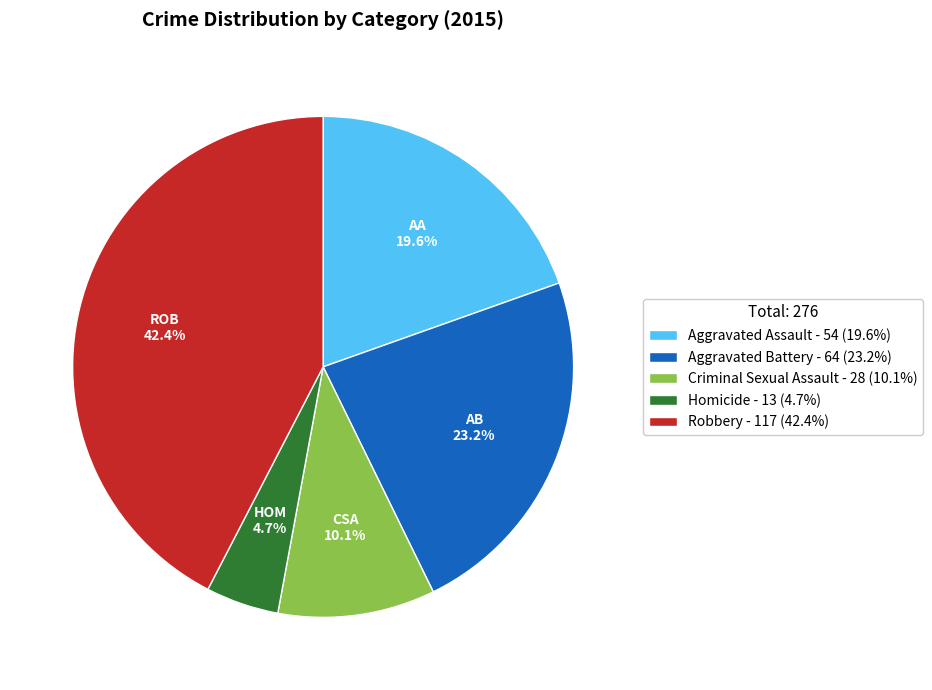

Which slice is the smallest?

Homicide